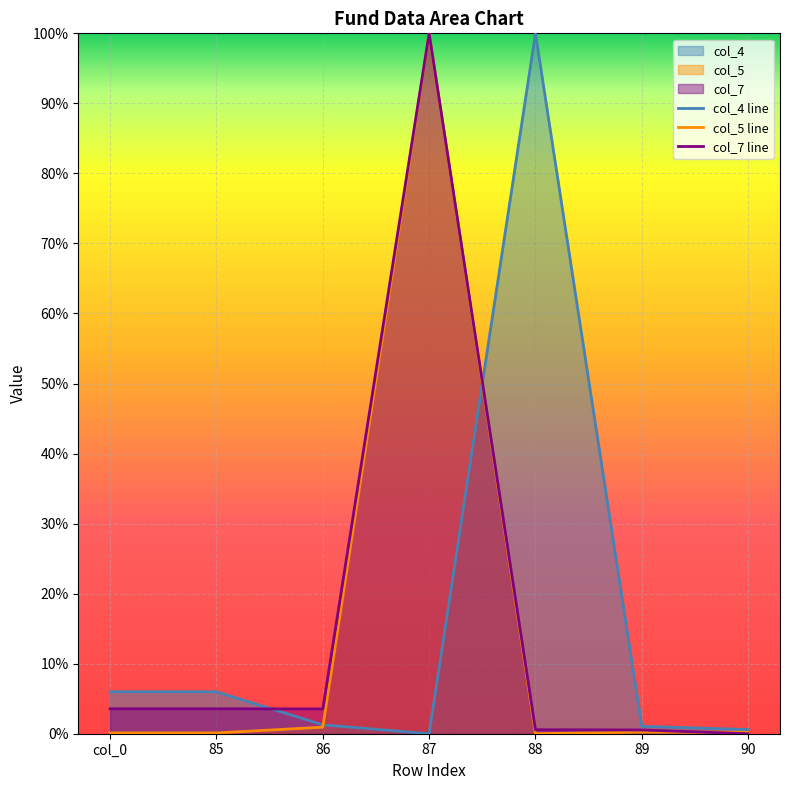

What is the sum of all col_5 values?

1.0